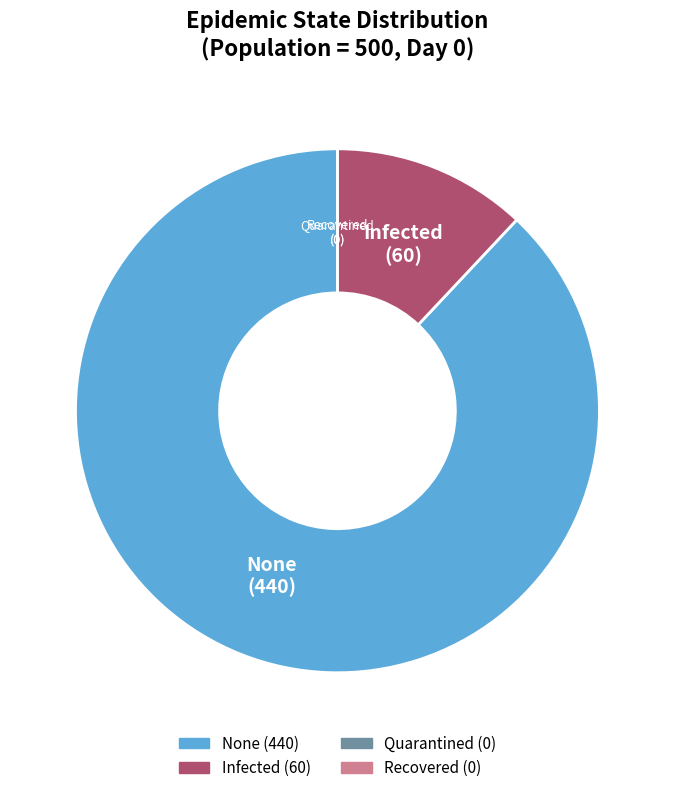

Is there any slice that represents more than half of the pie?

Yes